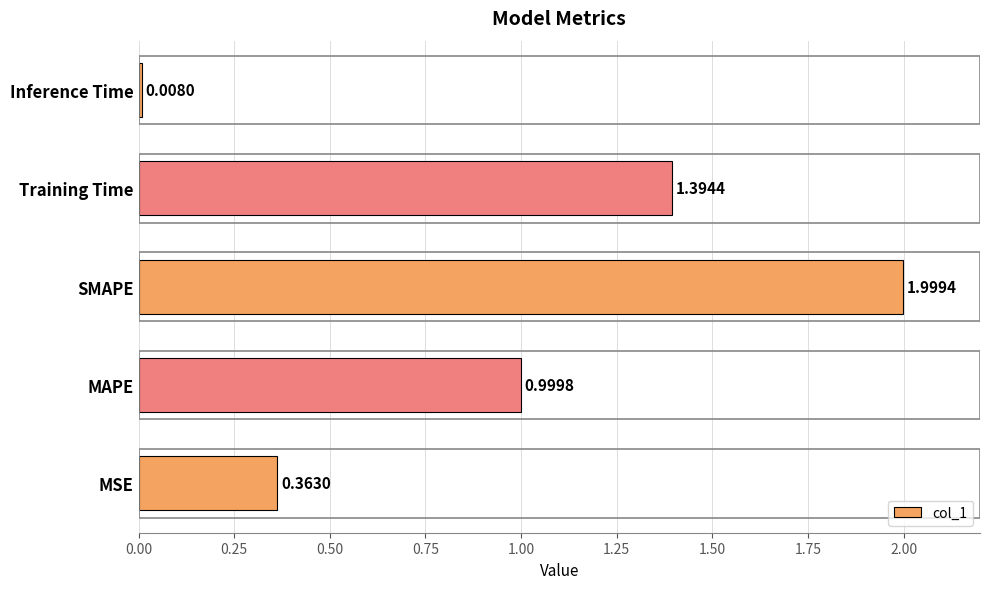

Where is the data nearest to the value 1?

MAPE